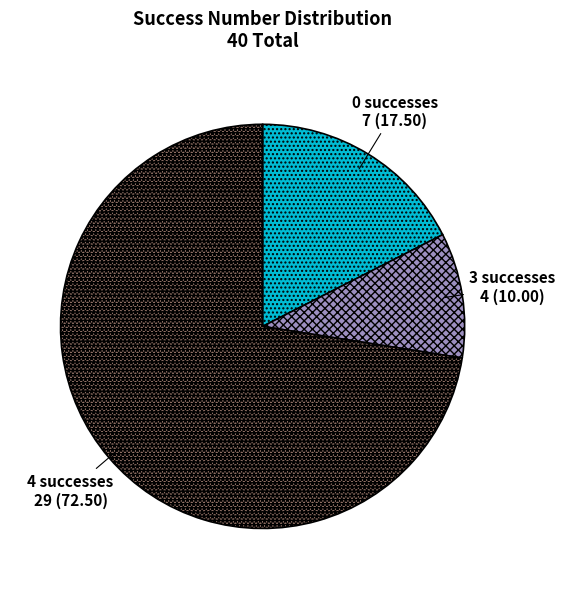

Which has a higher value, 3 or 4?

4